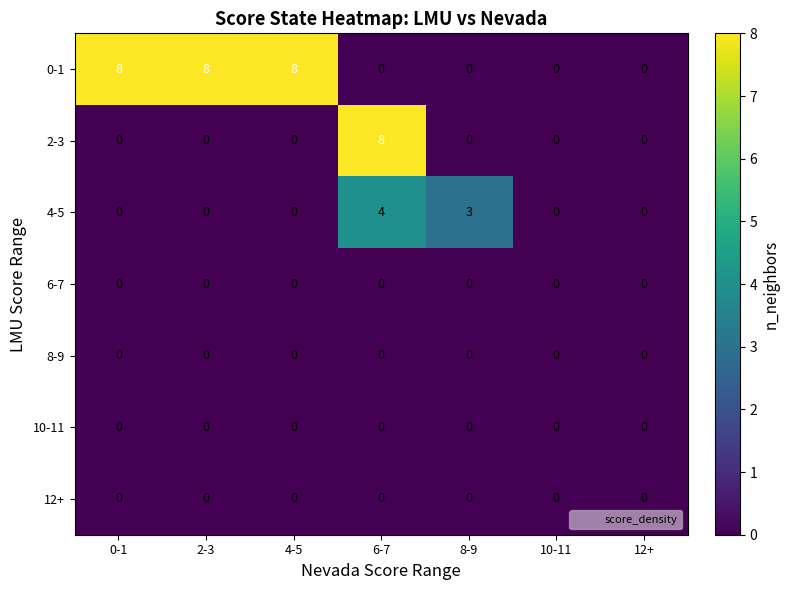

How many data points does each series have?

7